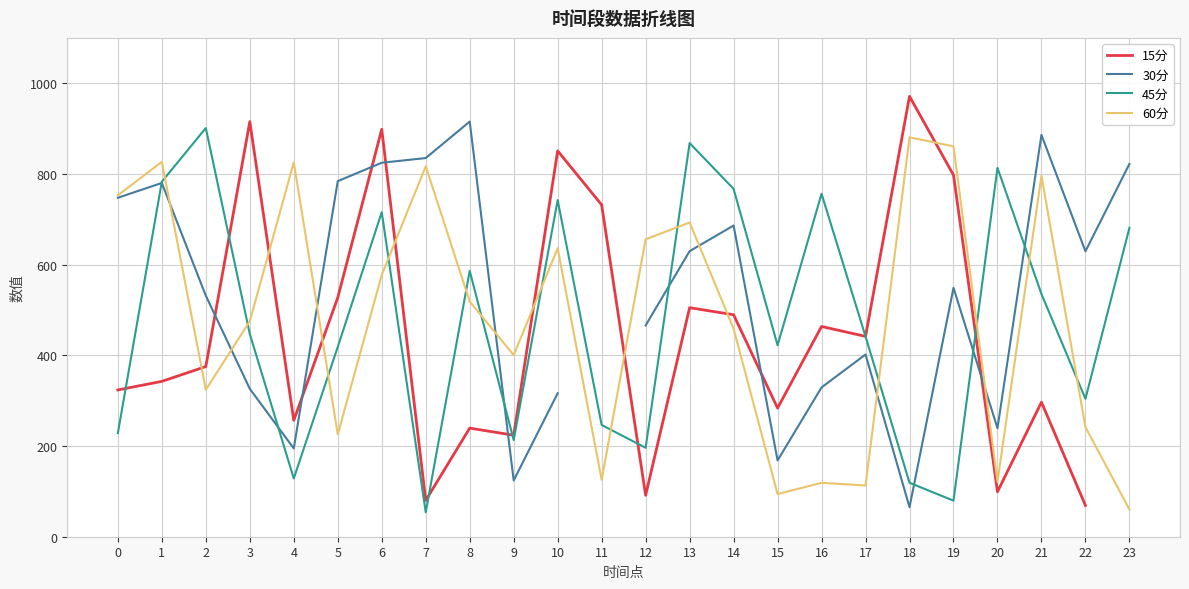

Read the 45分 value at 8.

586.1